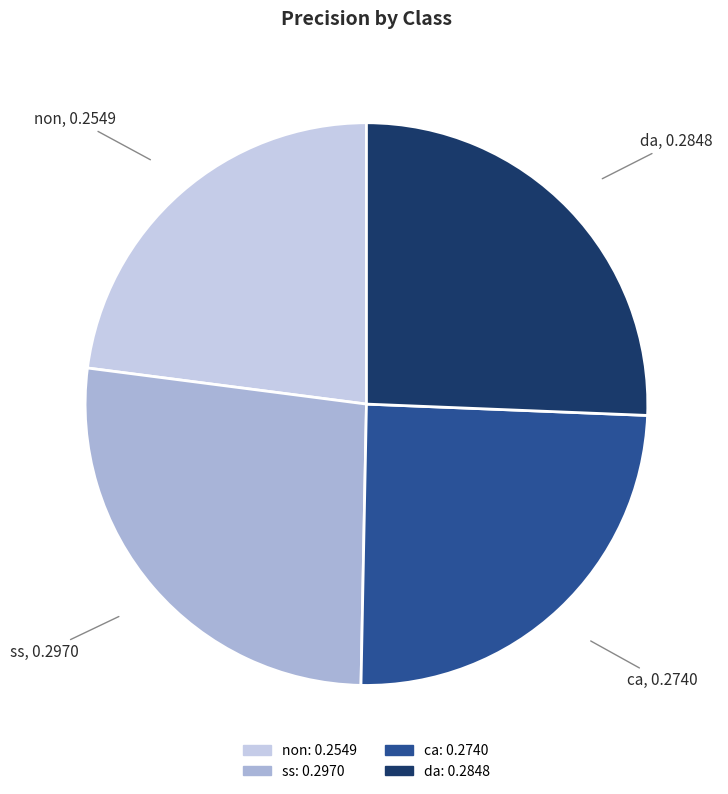

Does non represent more than half of the total?

No